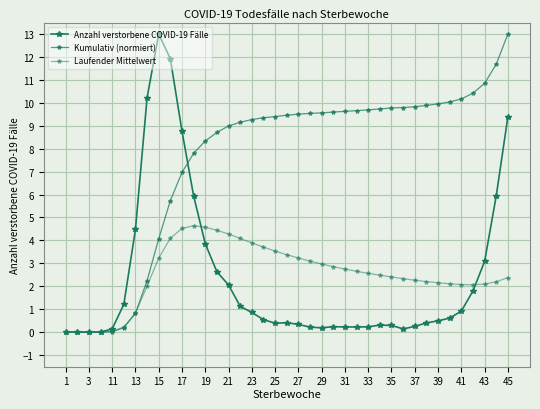

At how many categories does at least one series exceed 5?

32